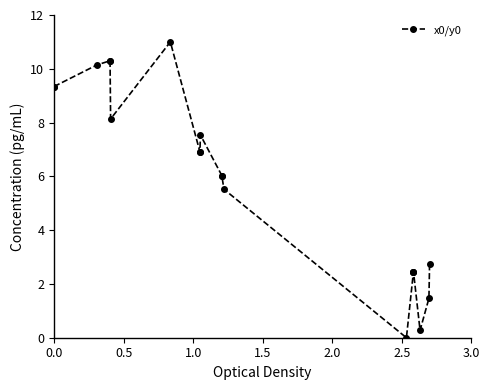

How many positive values are there?

19